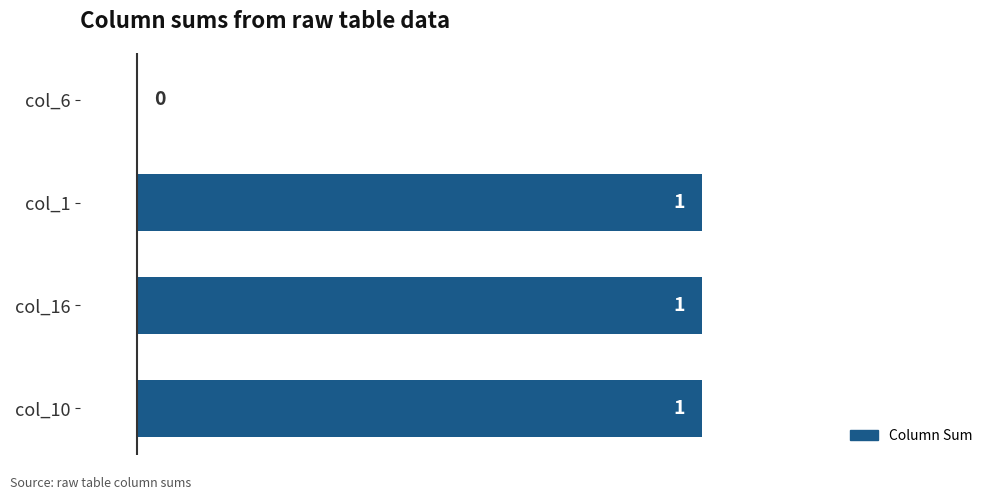

Does the chart contain stacked bars?

No